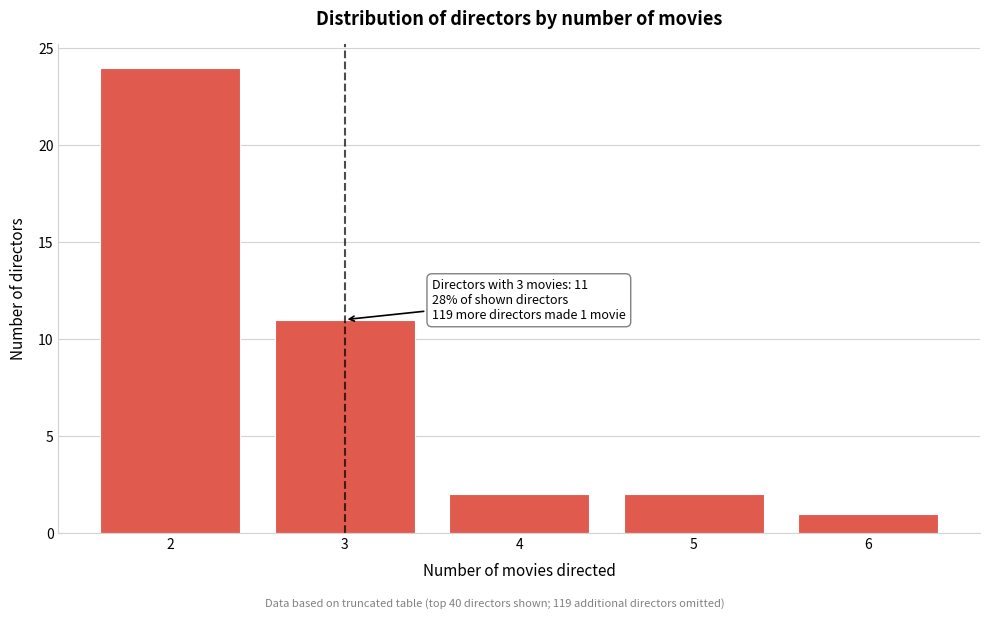

Reading left to right, list all the values displayed in this chart.

2=24	3=11	4=2	5=2	6=1